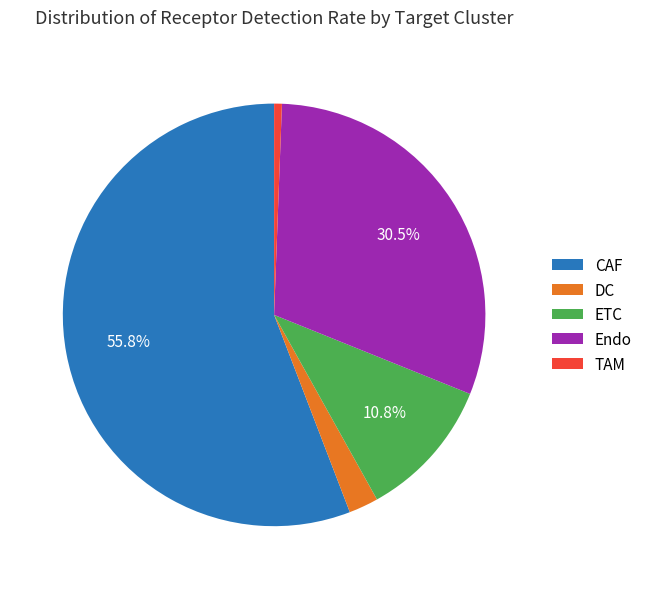

To the nearest percent, what is the difference between the CAF and Endo slice percentages?

25%